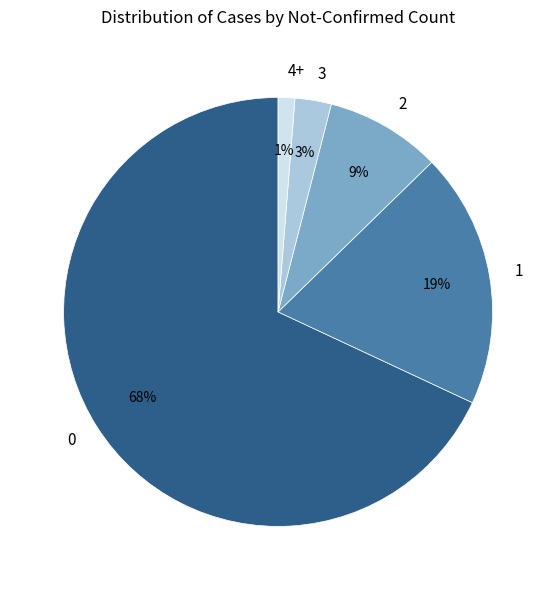

Is there a majority slice in this chart?

Yes